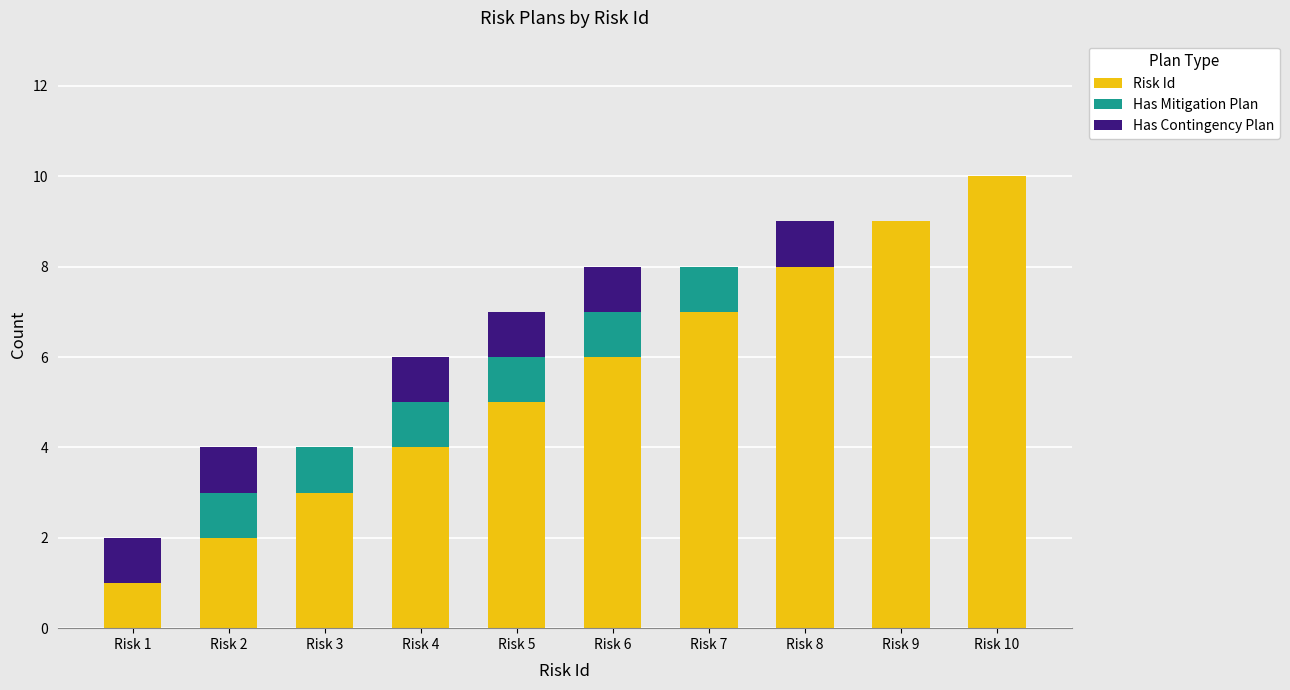

What is the maximum value for Risk Id?

10